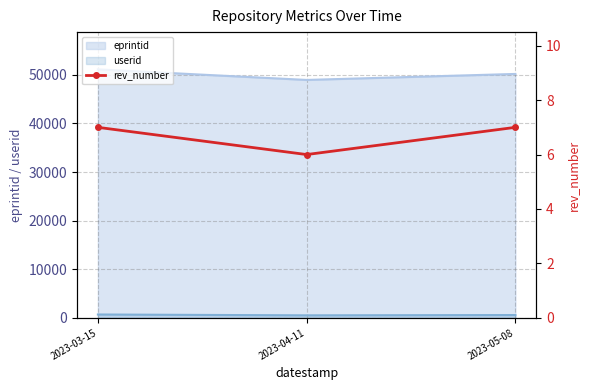

What is the value of the 2nd point from the left?

6